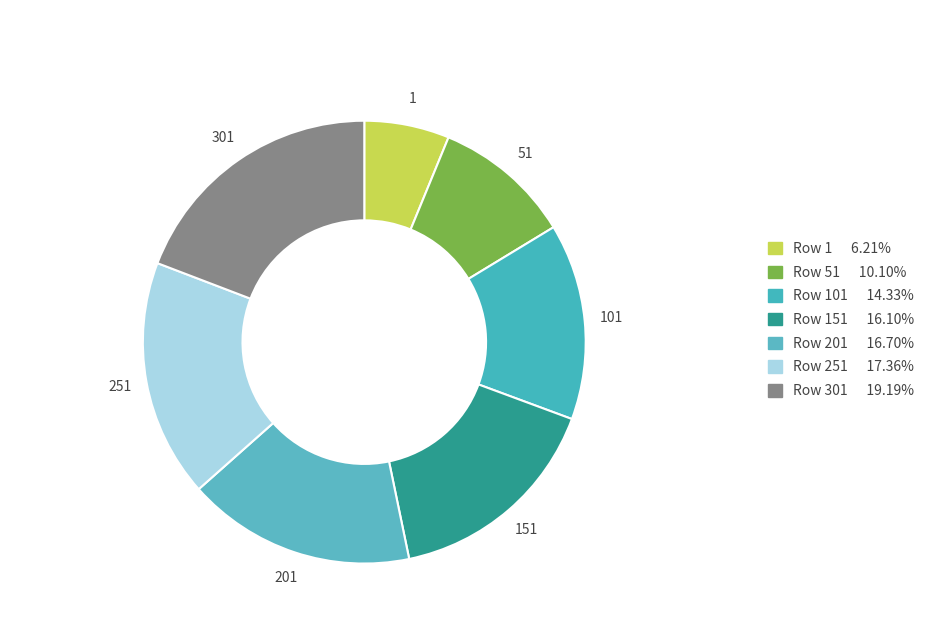

How many slices are in this pie chart?

7